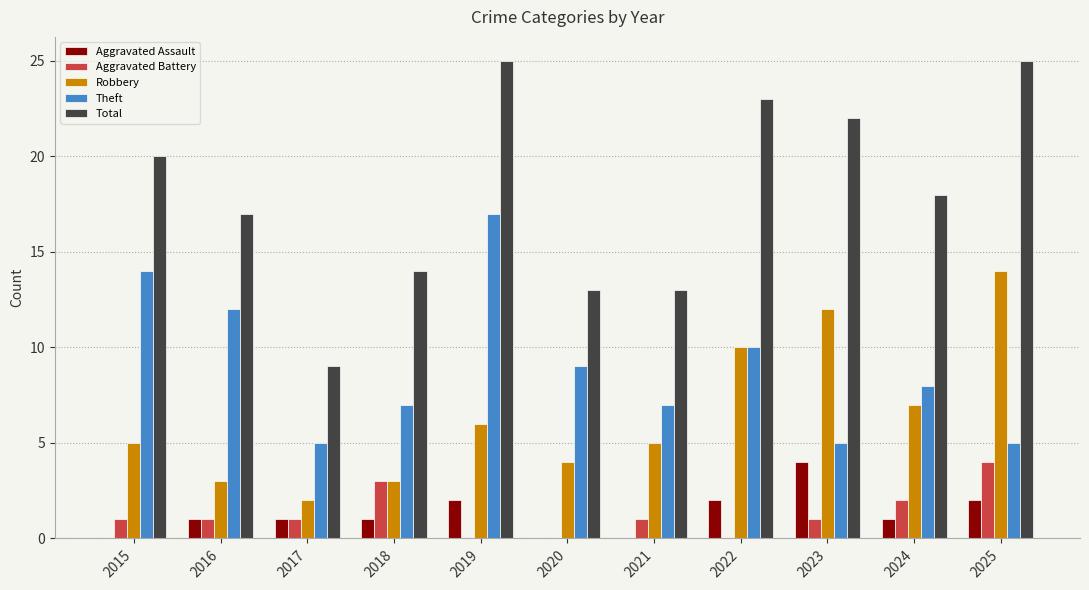

How many Aggravated Battery values are between 0 and 2?

9